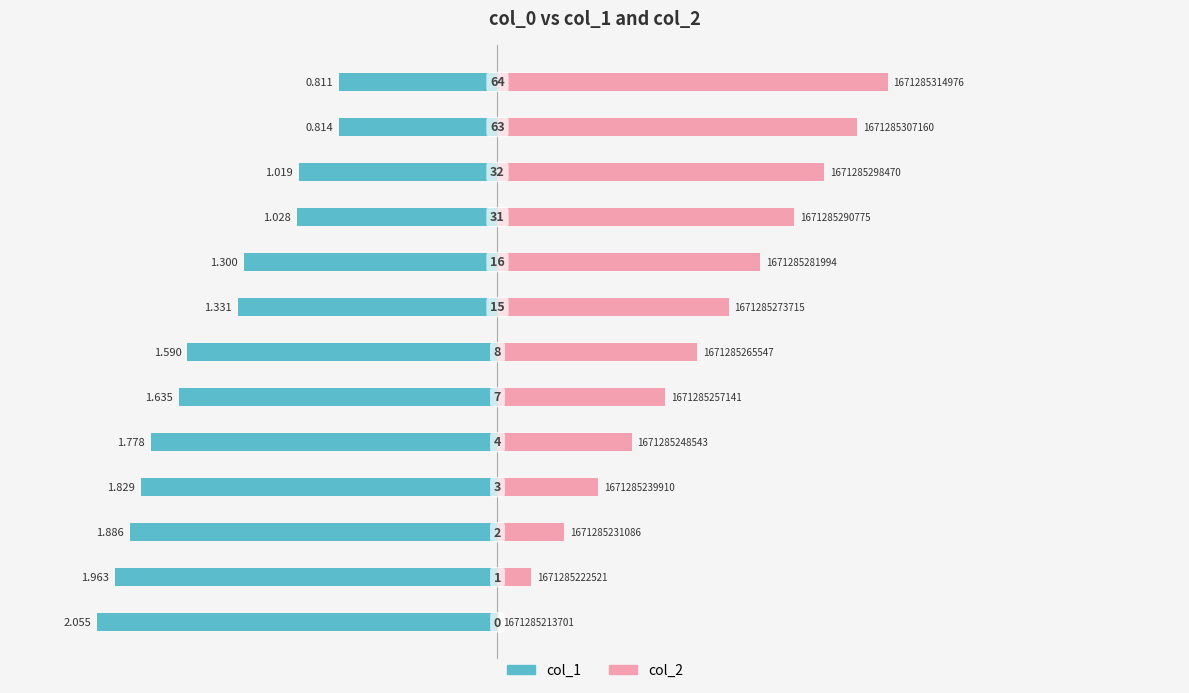

Rank the series by their average value, from lowest to highest.

col_1, col_2